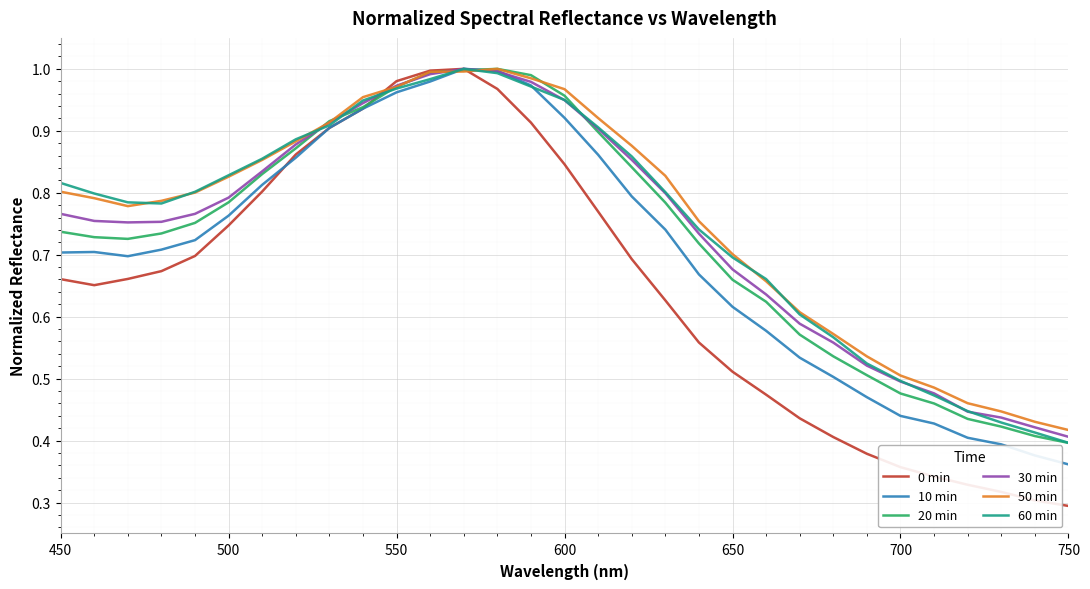

Which series has the largest range (max minus min)?

0 min